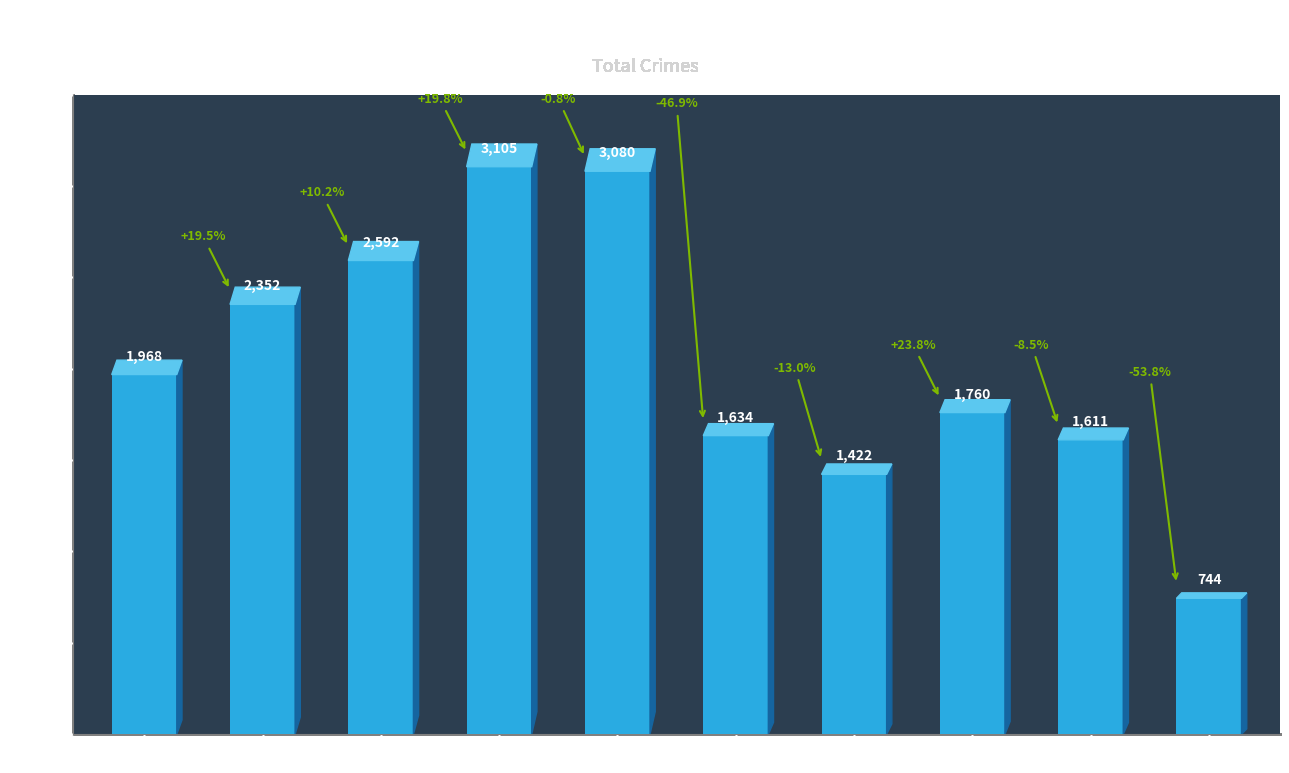

What is the smallest value displayed?

744